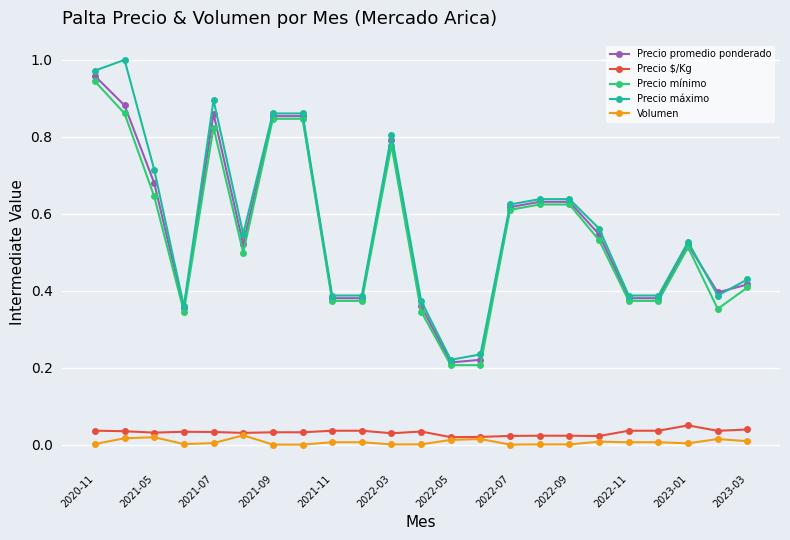

True or false: Precio promedio ponderado and Precio $/Kg cross at least once.

False